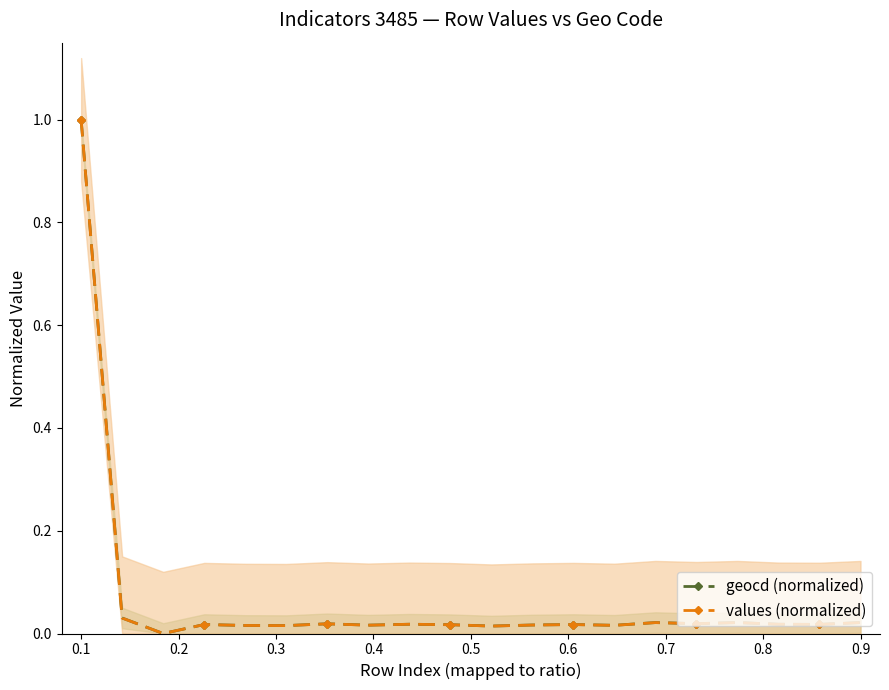

Rank the series by their average value, from lowest to highest.

values (normalized), geocd (normalized)